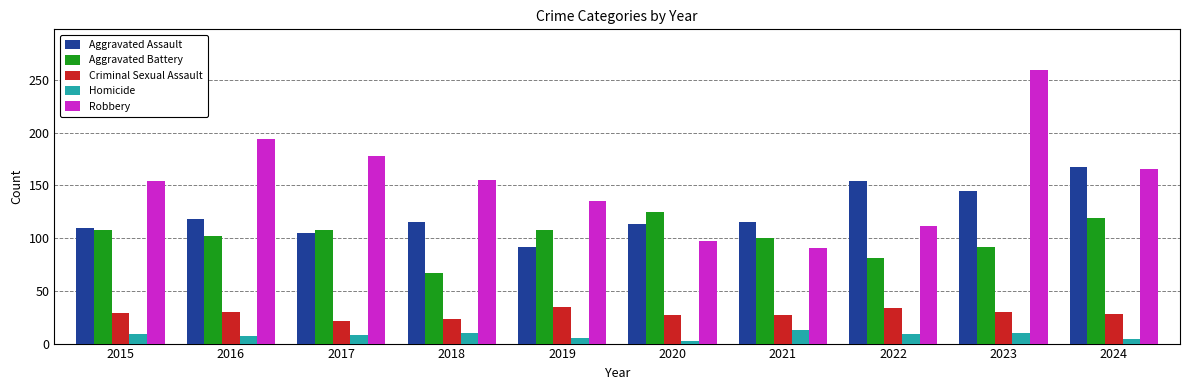

What are all the series names shown in the legend?

Aggravated Assault, Aggravated Battery, Criminal Sexual Assault, Homicide, Robbery